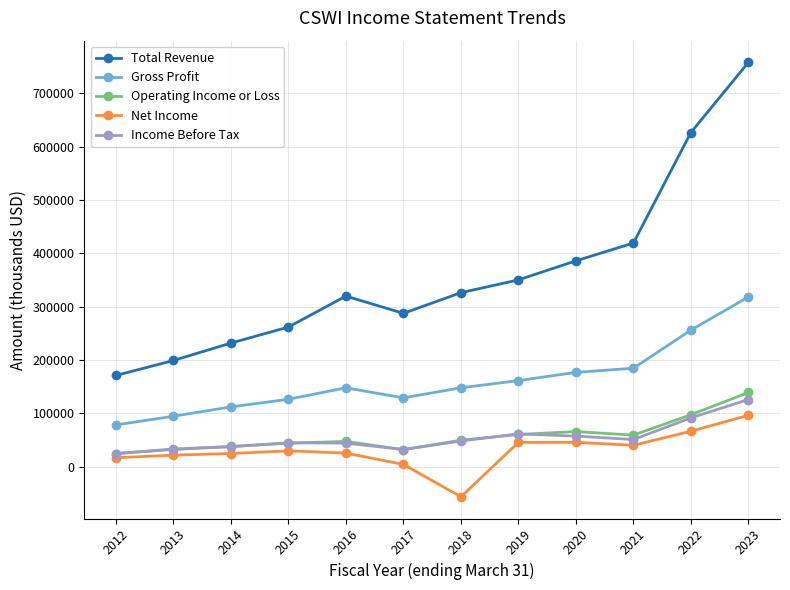

Count the number of data series in this chart.

5